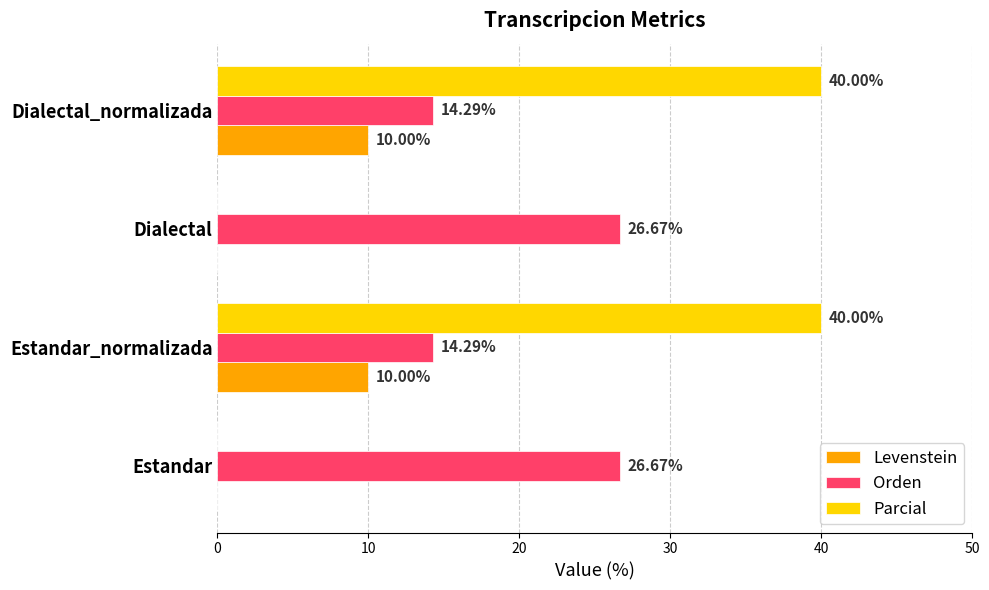

Which series changed the most between Estandar and Estandar_normalizada?

Parcial